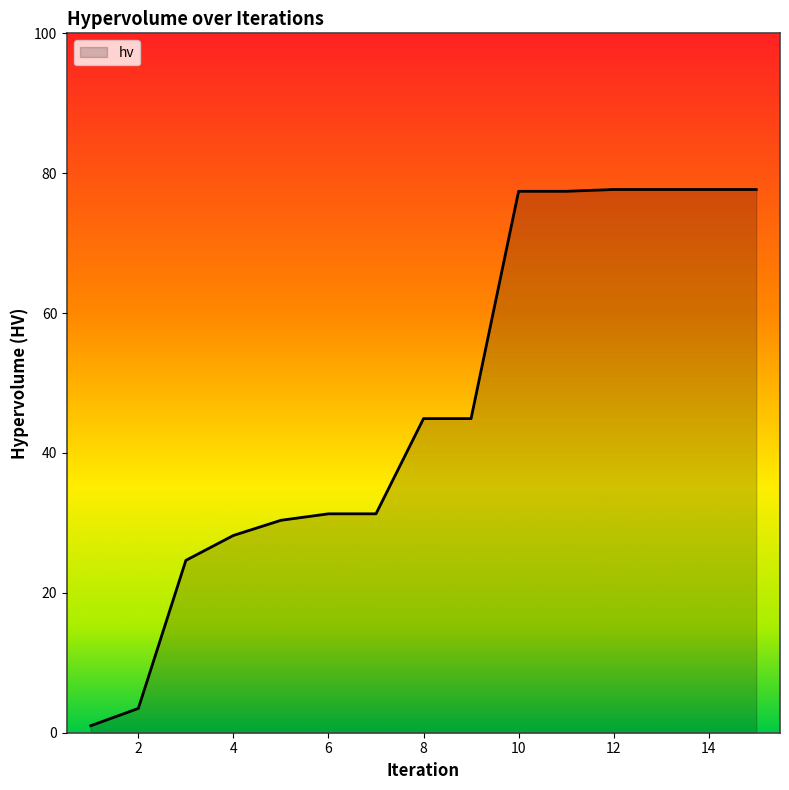

What is the difference between the maximum and minimum values?

76.7